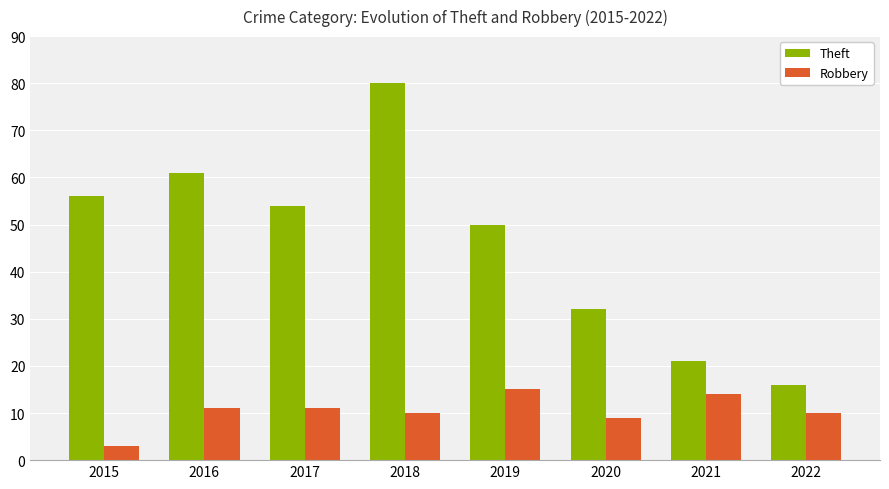

Which series has the widest spread of values?

Theft